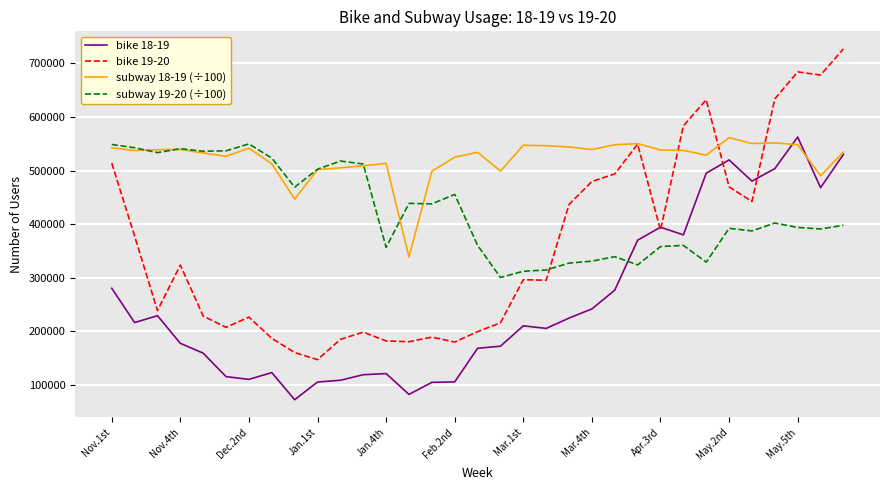

Rank the series by their average value, from highest to lowest.

subway 18-19 (÷100), subway 19-20 (÷100), bike 19-20, bike 18-19